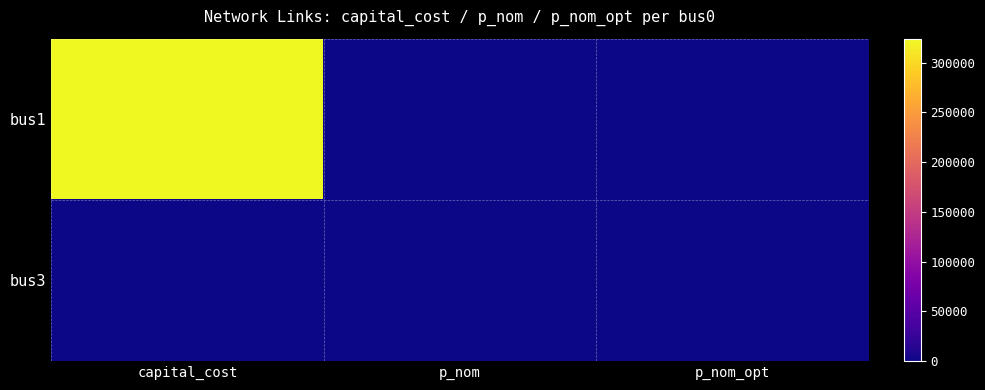

Which series has the largest range (max minus min)?

bus1